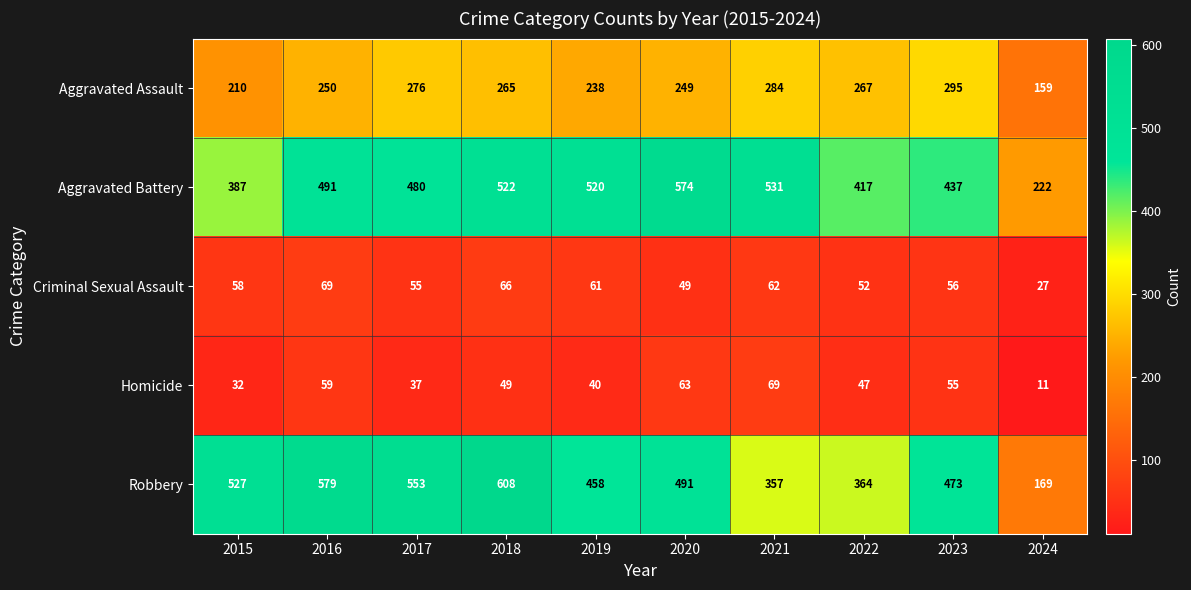

What is the spread (max minus min) of values at 2017?

516